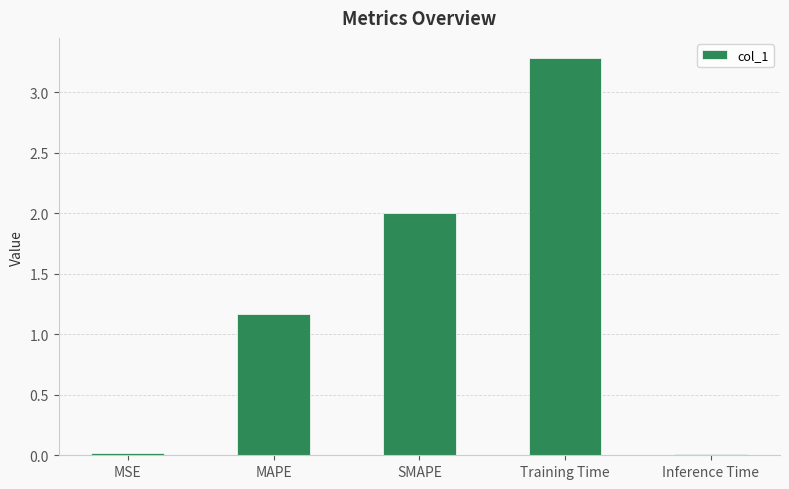

At which category does the chart reach its peak across all series?

Training Time